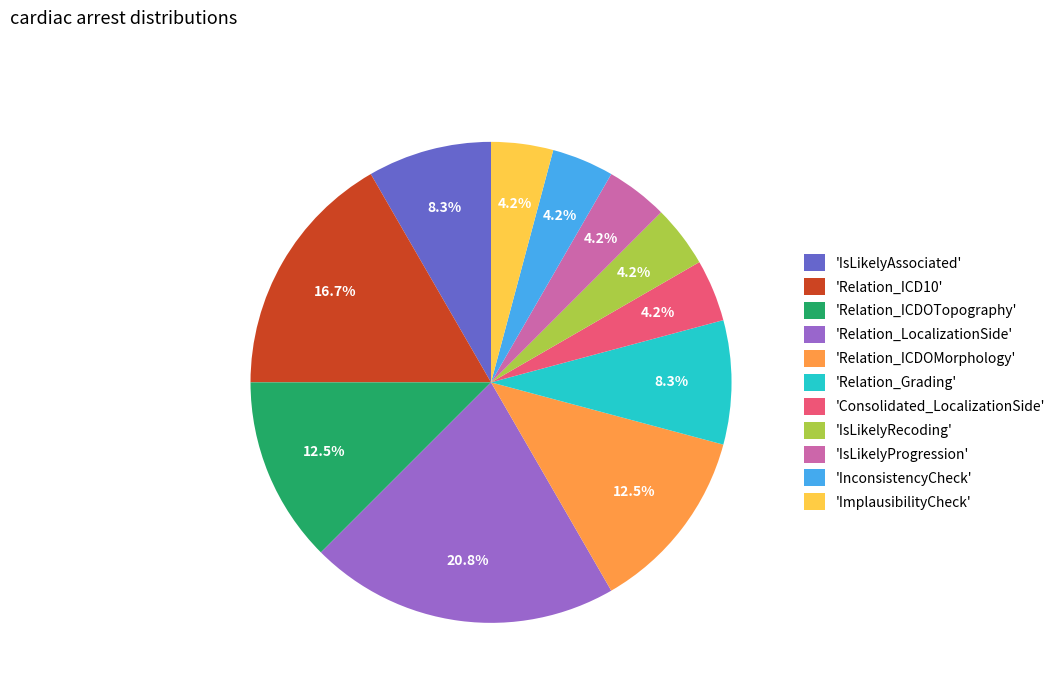

How many slices are in this pie chart?

11